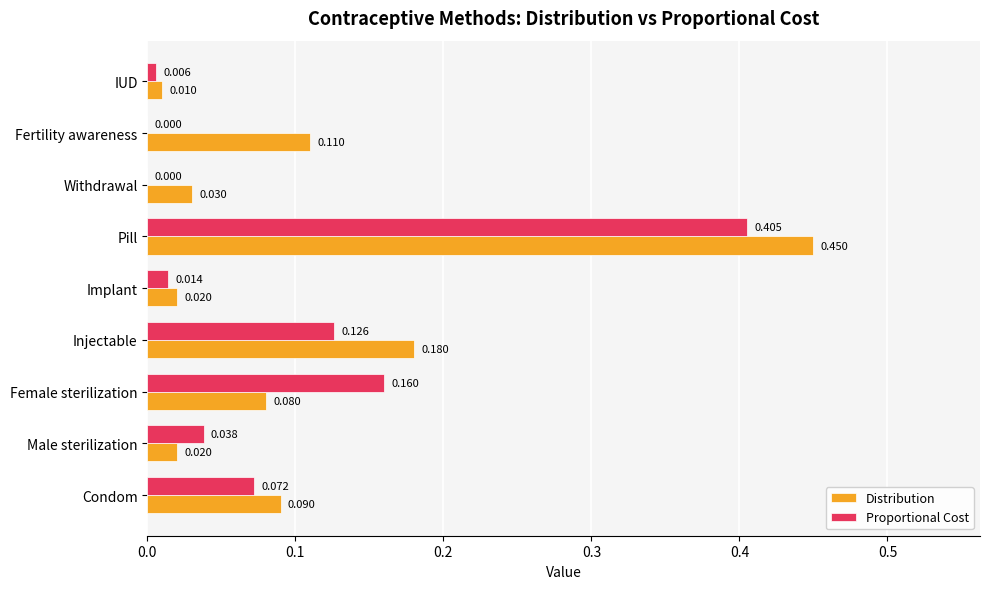

At which label does Distribution reach its peak?

Pill